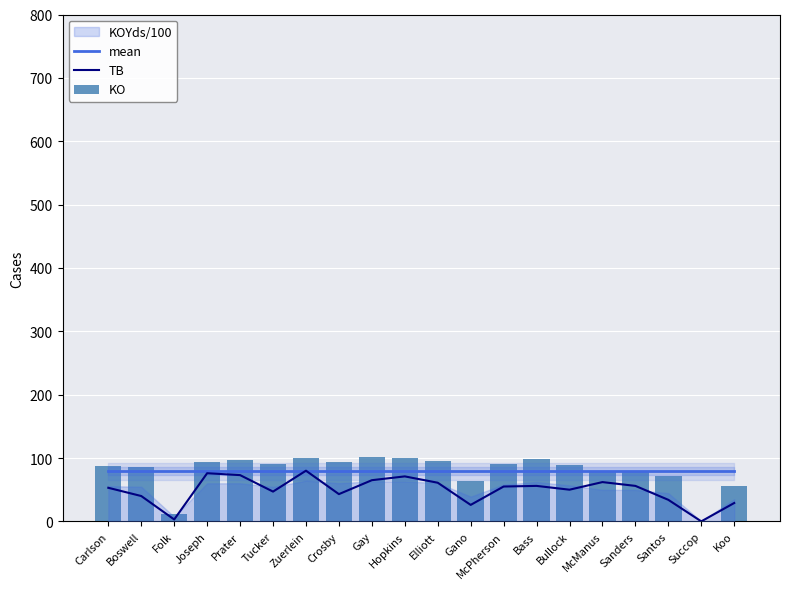

What value does the KO series have at Boswell?

86.0